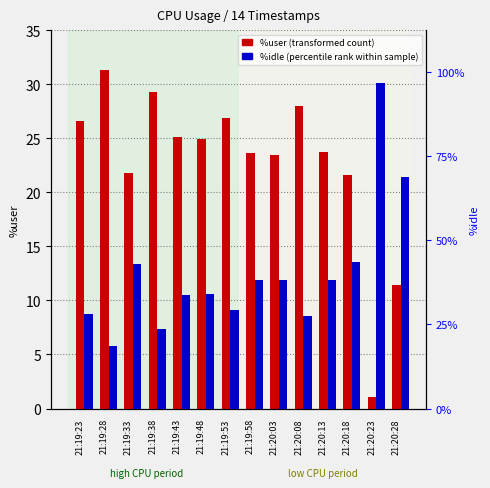

What is the value of the %idle (percentile rank) bar at the 10th from the left?

71.0